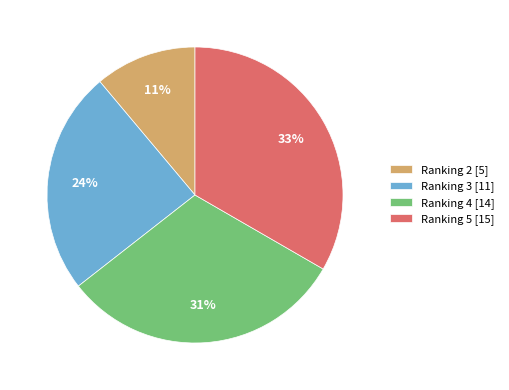

Does Ranking 4 account for over 50% of the chart?

No